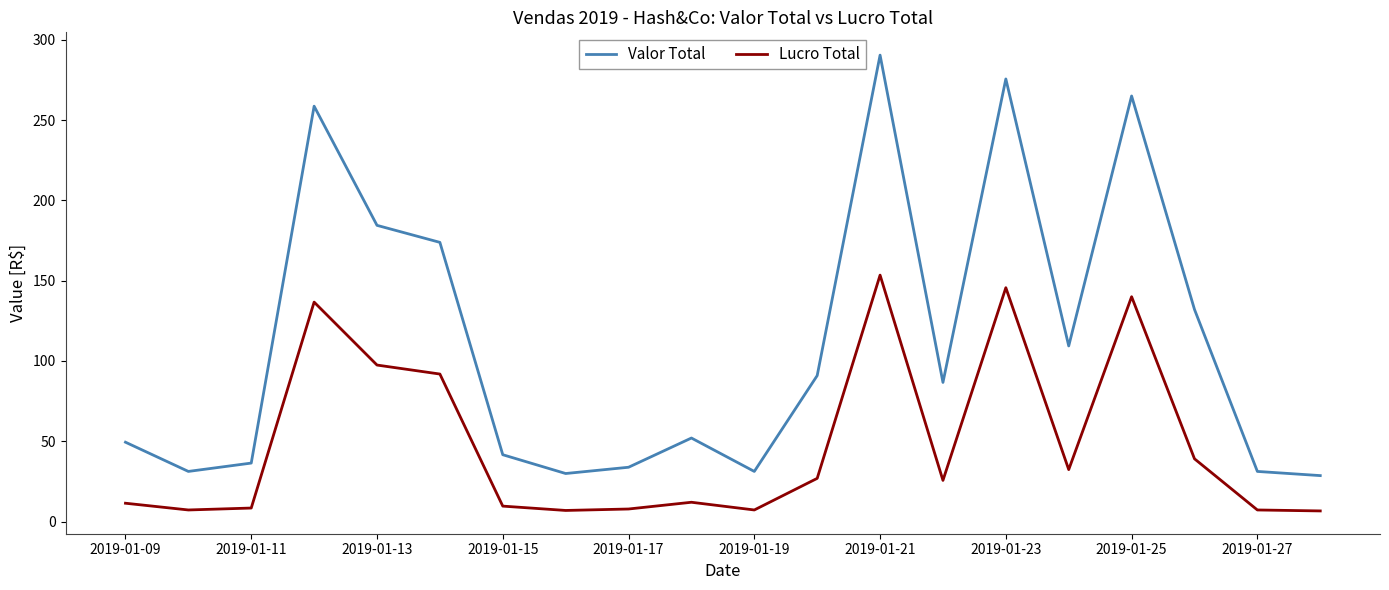

What is the difference between the maximum and minimum values in the Valor Total series?

261.8